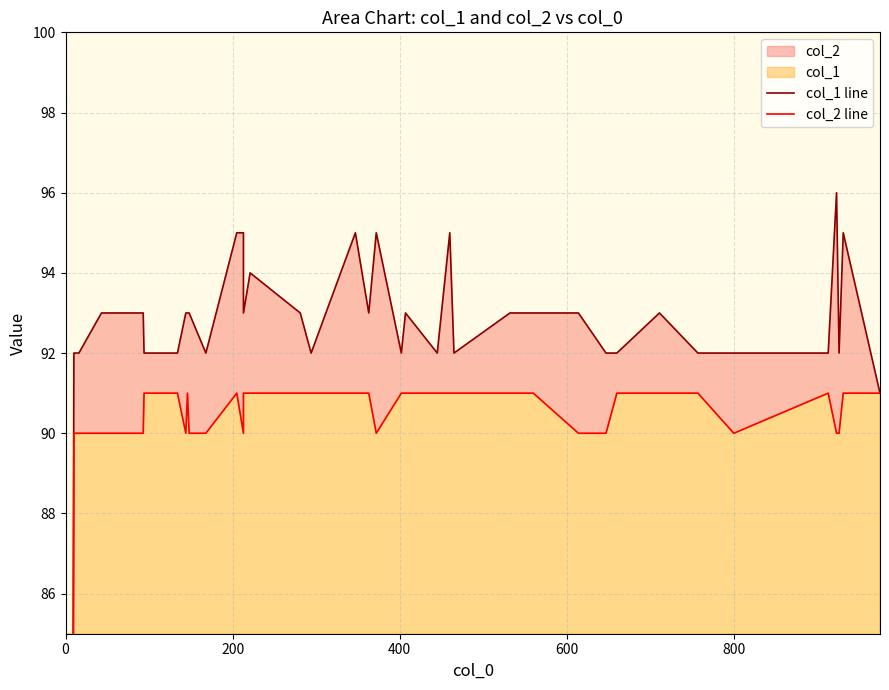

In col_1 line, how many points are higher than both neighbors (excluding endpoints)?

8